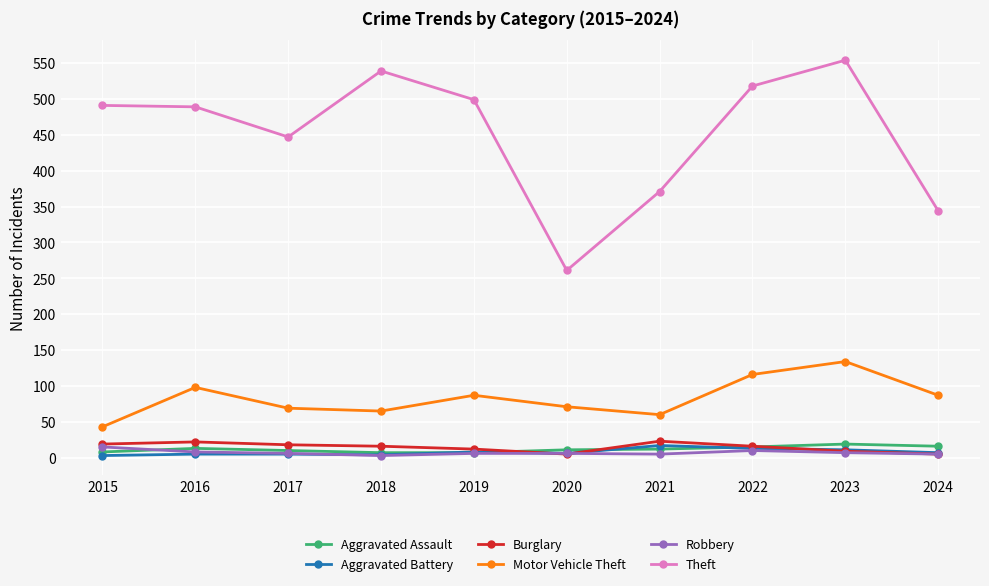

Which category has the highest value in the Theft series?

2023